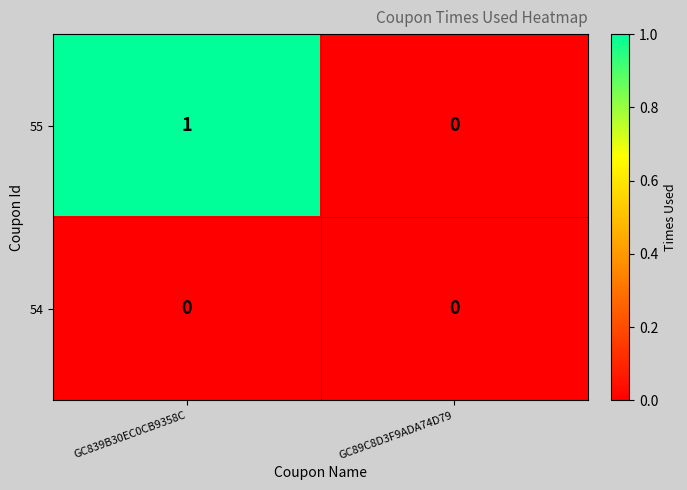

What is the total value across all series at GC839B30EC0CB9358C?

1